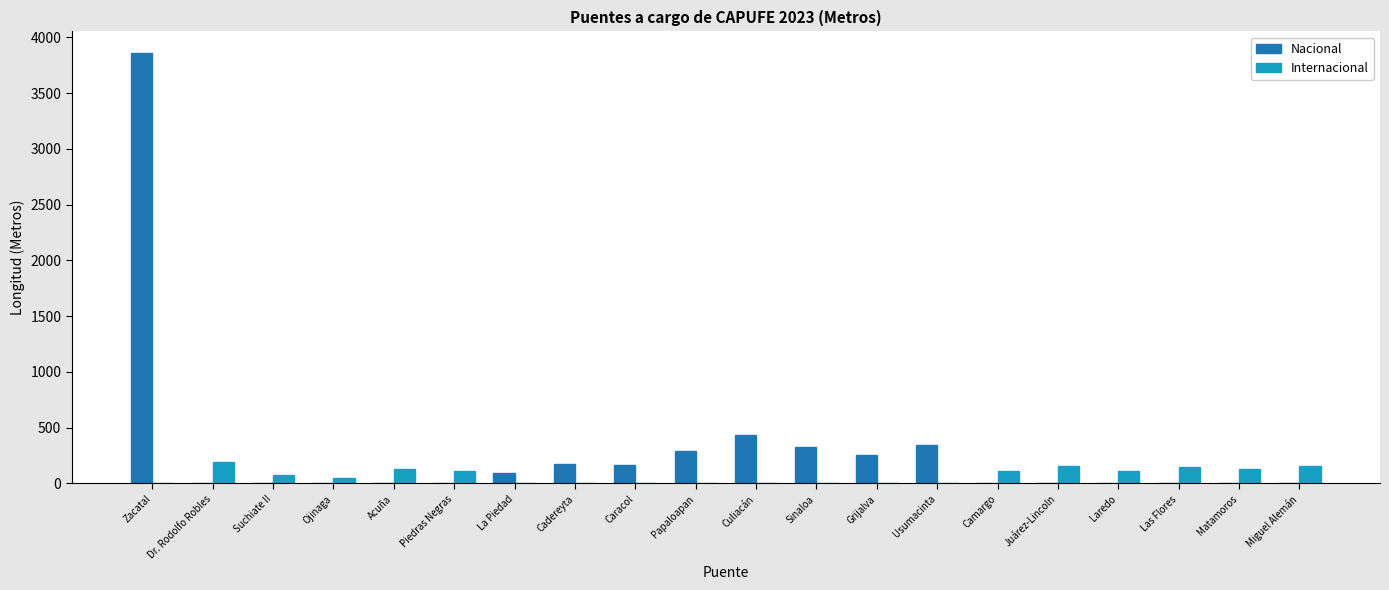

At which category does the chart reach its peak across all series?

Zacatal